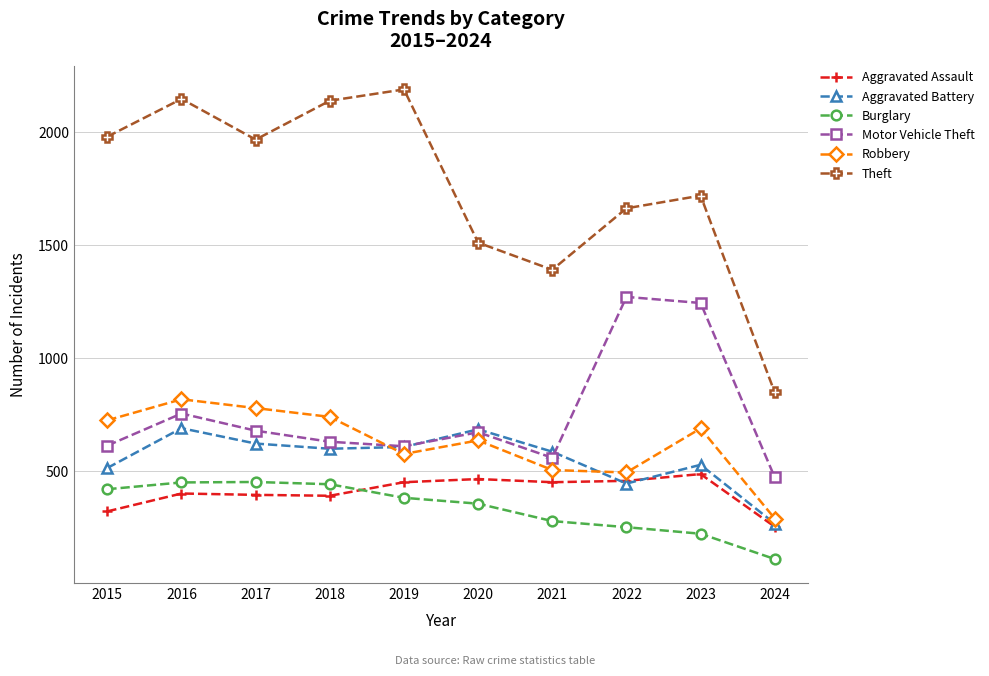

Is the value of Burglary at 2018 greater than the value of Aggravated Battery at 2024?

Yes